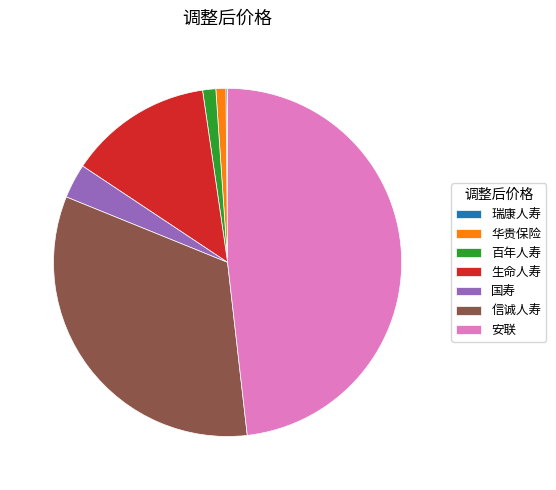

Which has a higher value, 华贵保险 or 国寿?

国寿